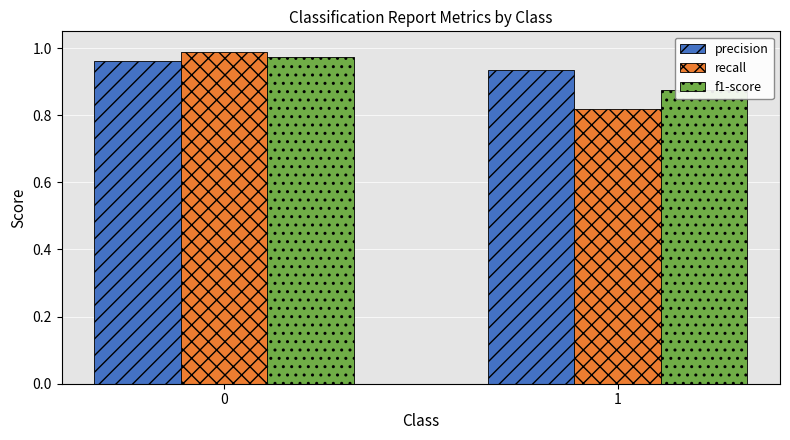

Does the chart contain any negative values?

No